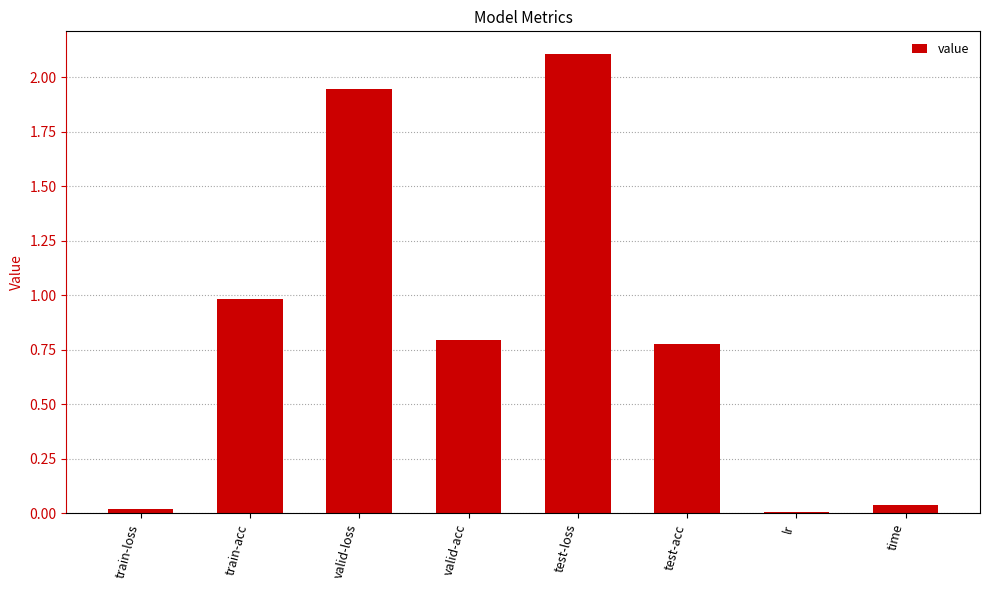

What is the sum of all values?

6.7